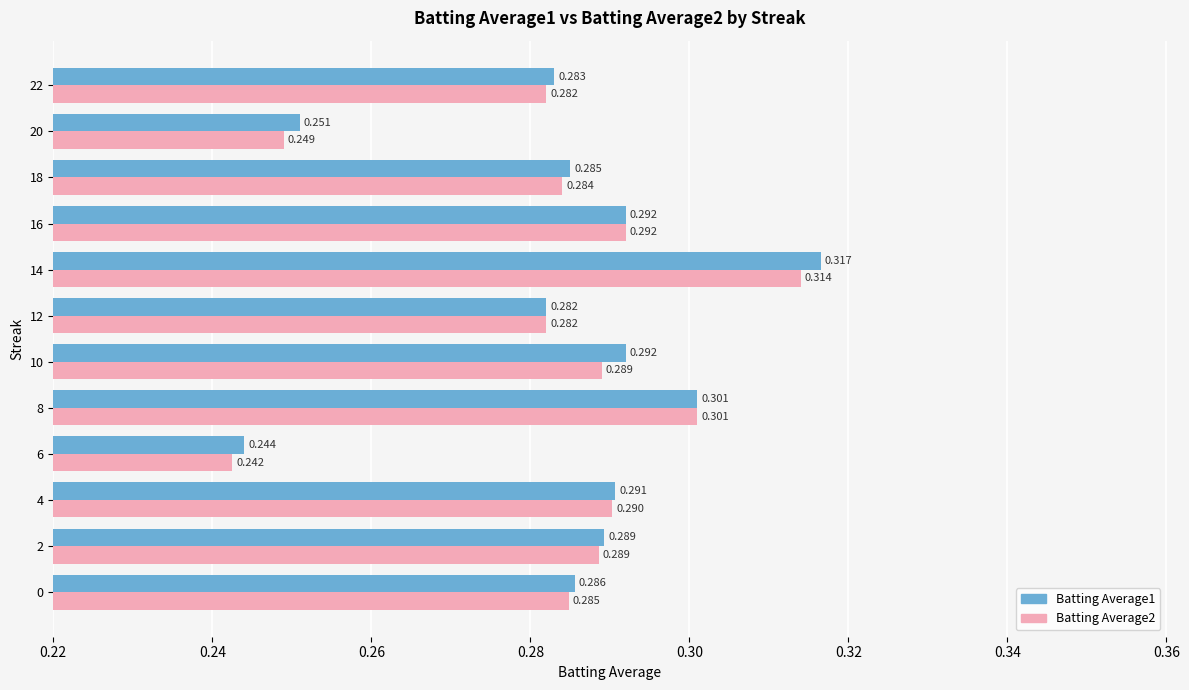

Is the value of Batting Average1 at 22 greater than the value of Batting Average2 at 16?

No